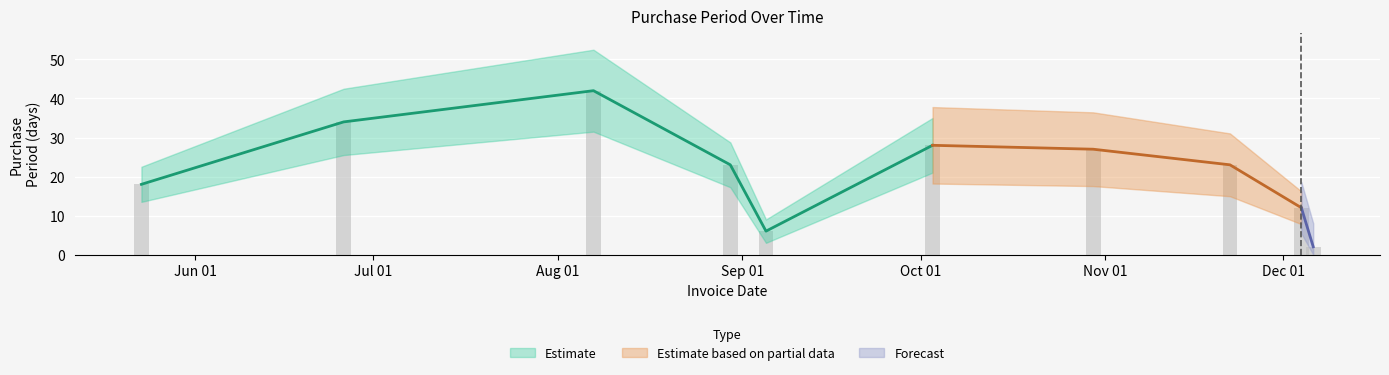

At which label does the data first exceed 23?

2017-06-26